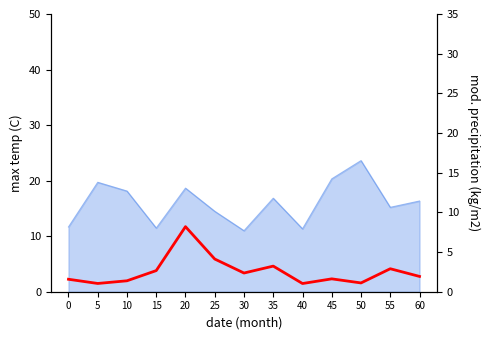

The chart shows a value of 4.1 at 25. True or false?

True